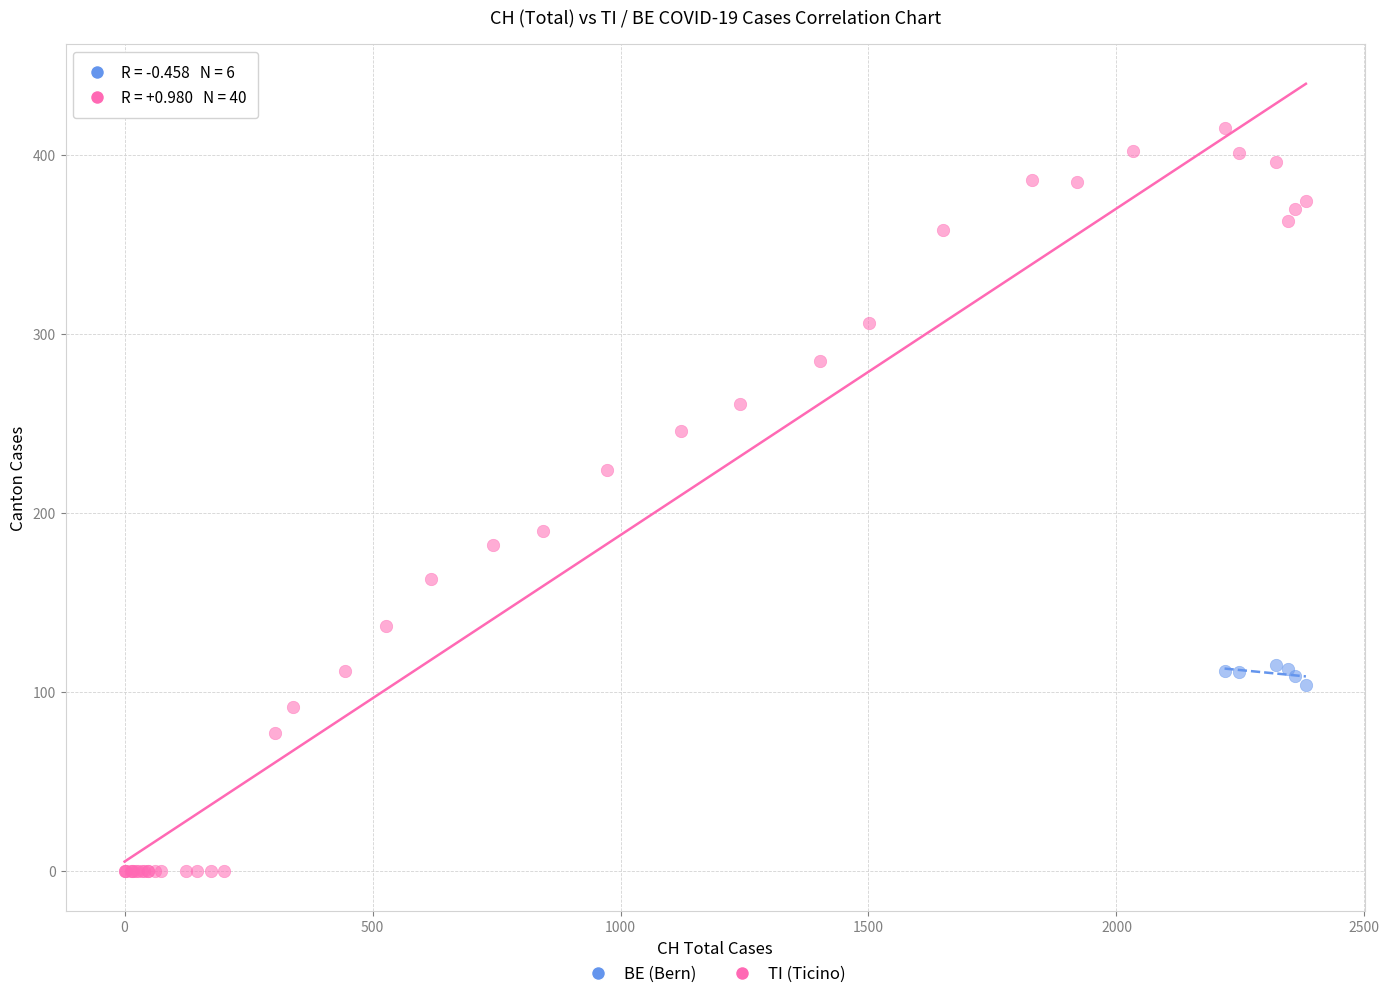

Which series has the widest spread of Y values?

TI (Ticino)